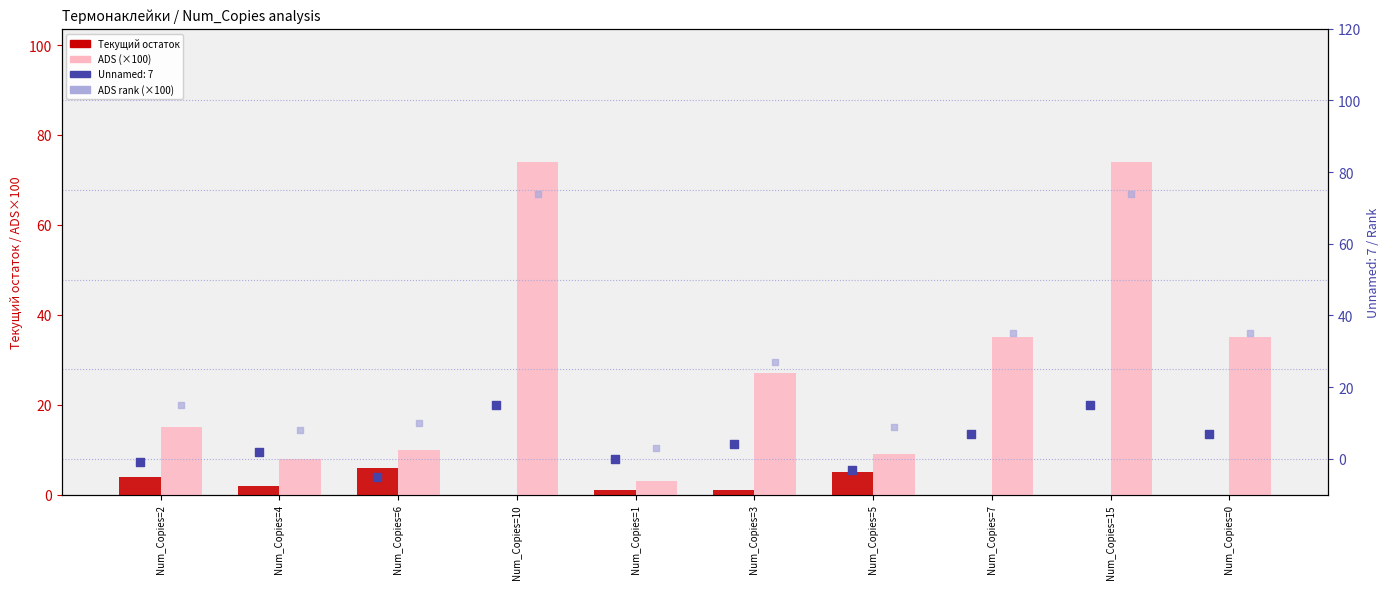

Which series has the widest spread of Y values?

ADS (×100)